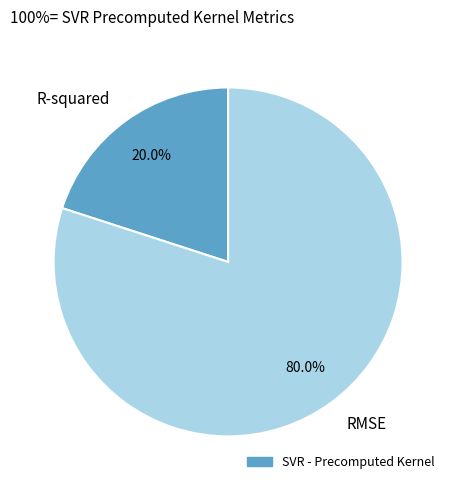

How many slices are in this pie chart?

2